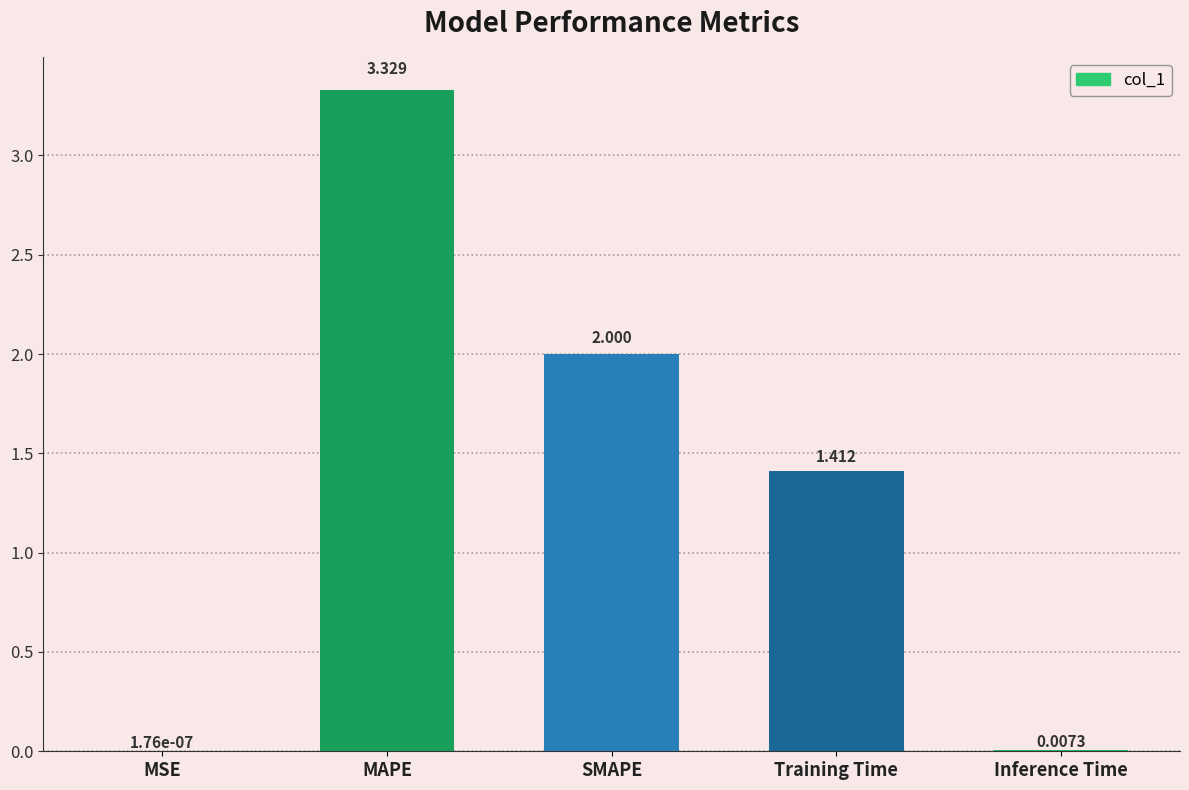

Are the bars horizontal?

No